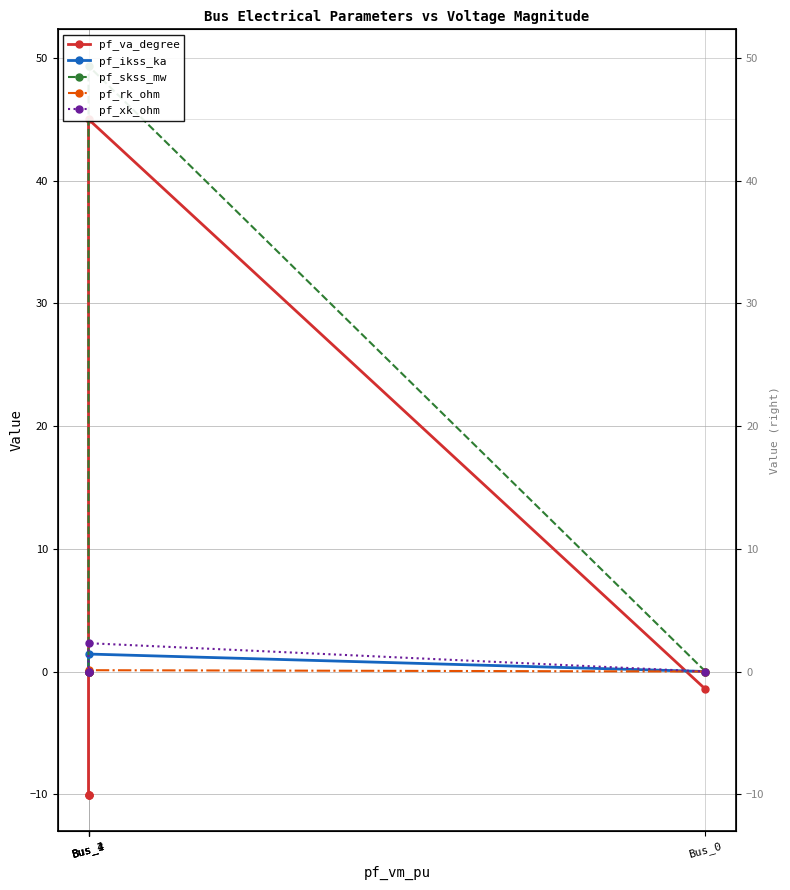

What are all the series names shown in the legend?

pf_va_degree, pf_ikss_ka, pf_skss_mw, pf_rk_ohm, pf_xk_ohm